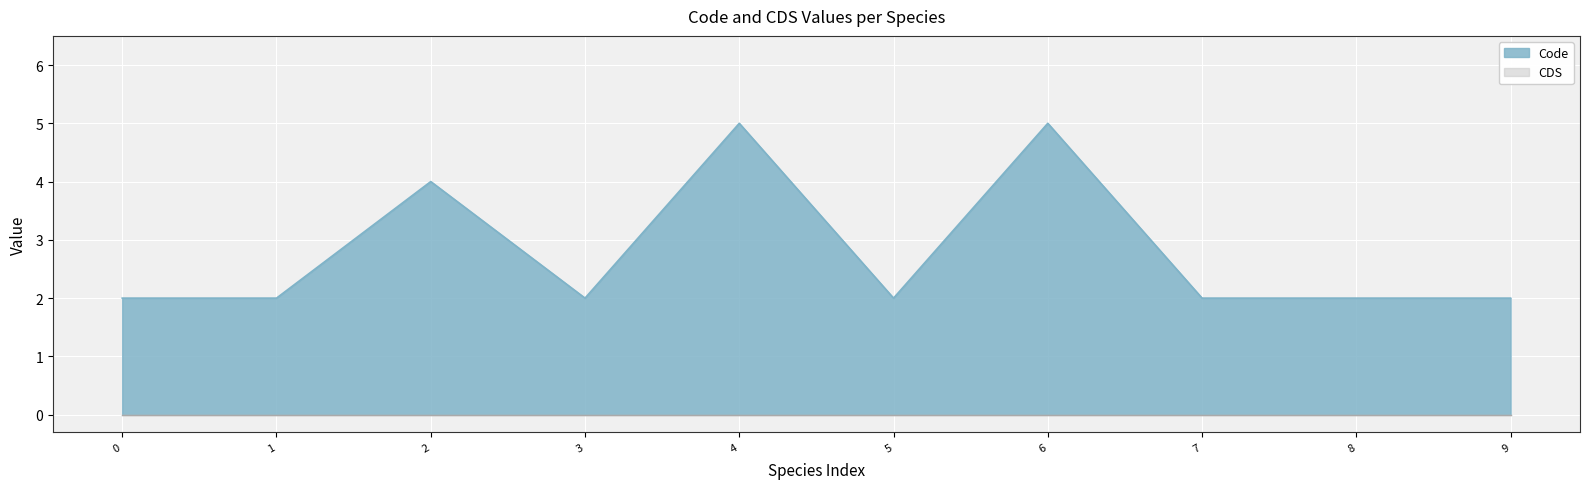

What is the difference between the second highest and minimum values?

3